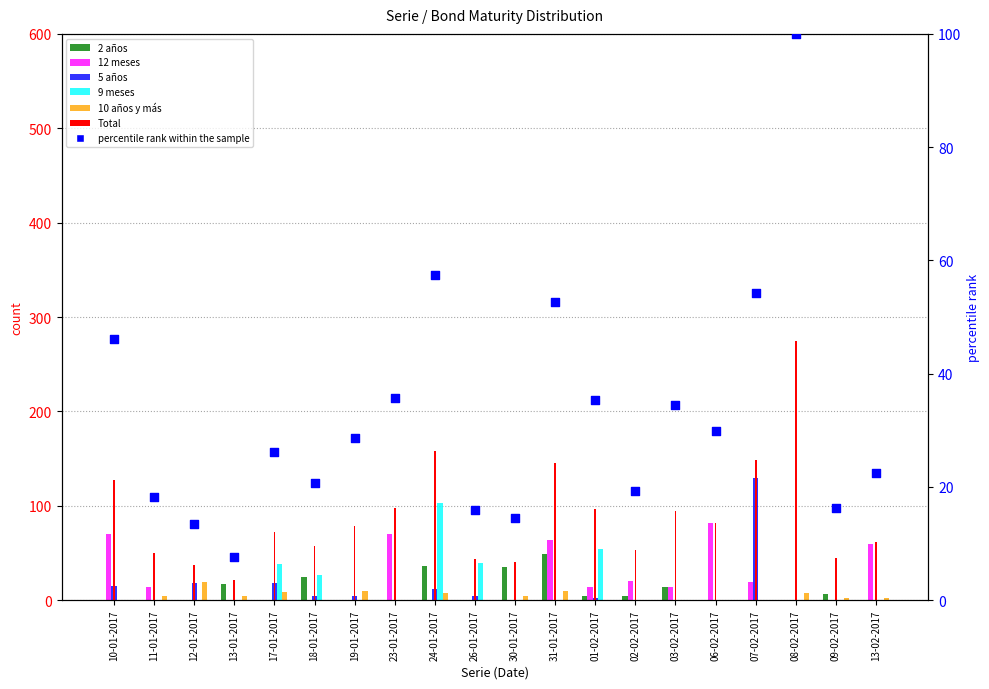

Which series reaches the minimum Y coordinate?

2 años